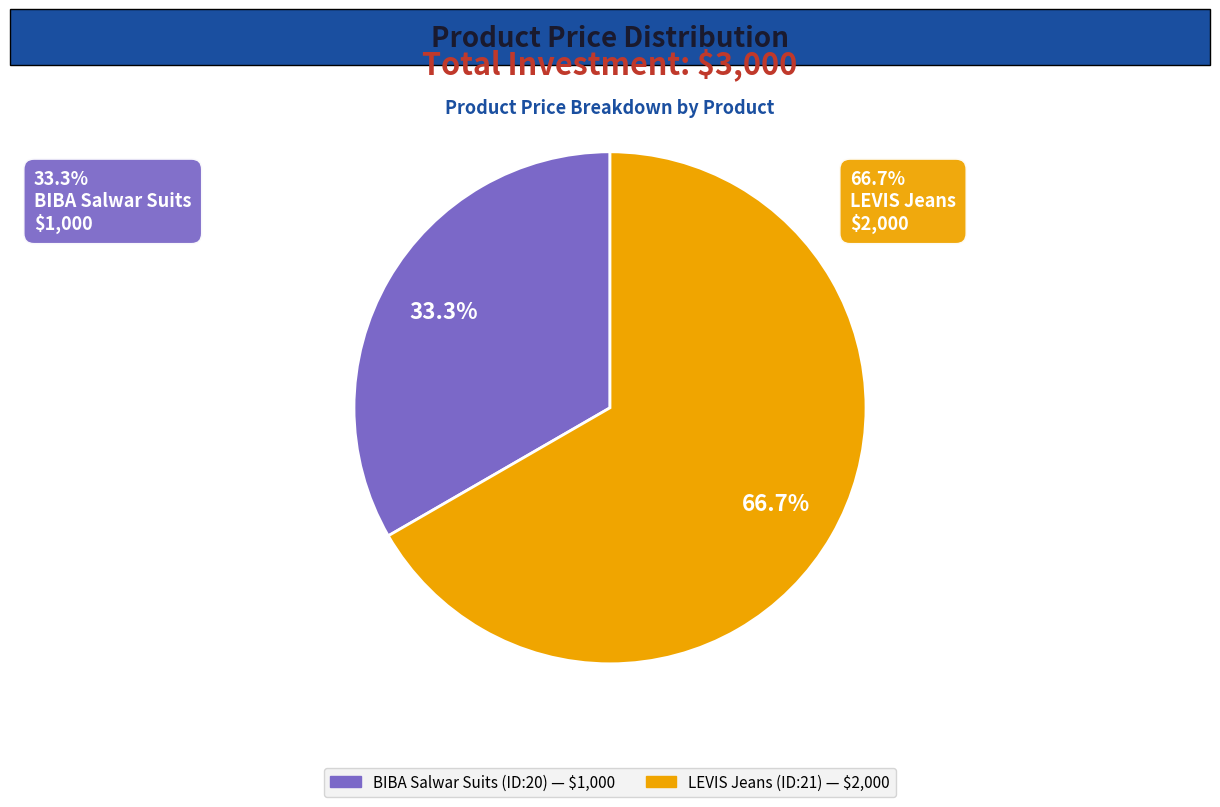

Is there any slice that represents more than half of the pie?

Yes